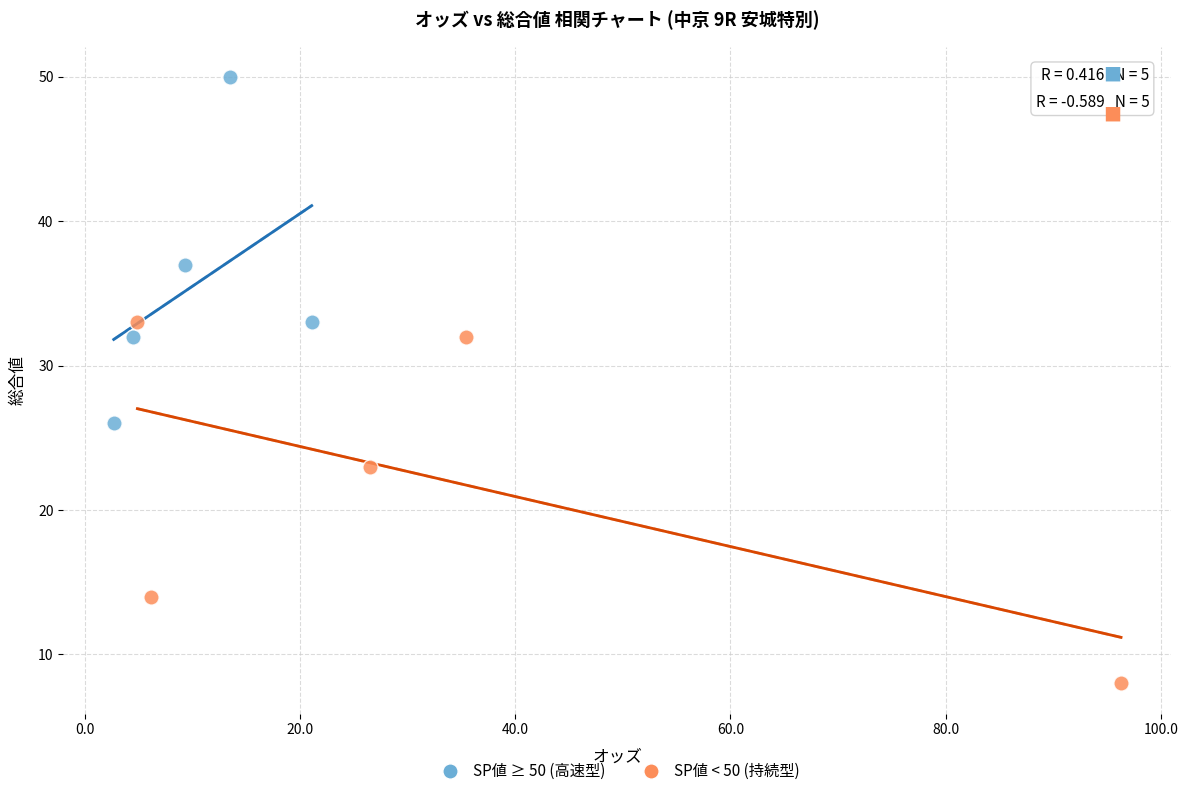

Which series contains the highest Y value?

SP値 ≥ 50 (高速型)